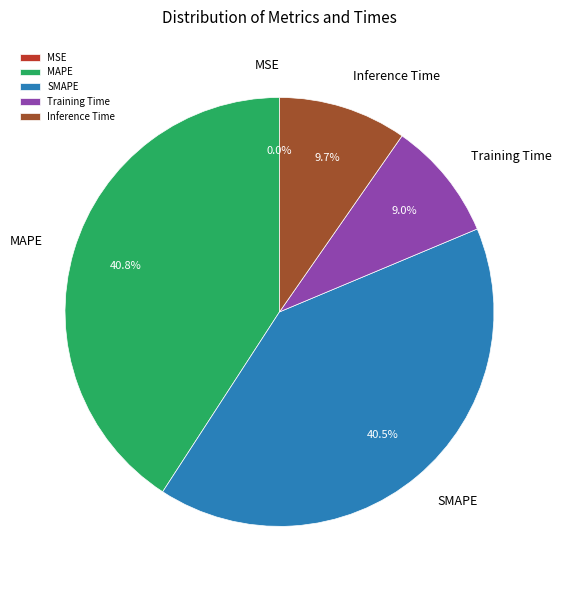

Is it true that MAPE is 41% of the pie?

True